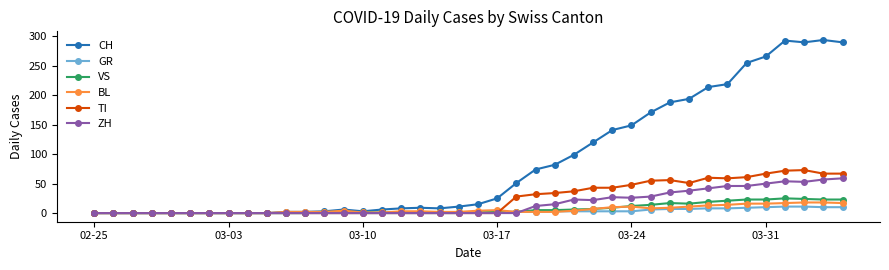

How many distinct data groups are displayed?

6